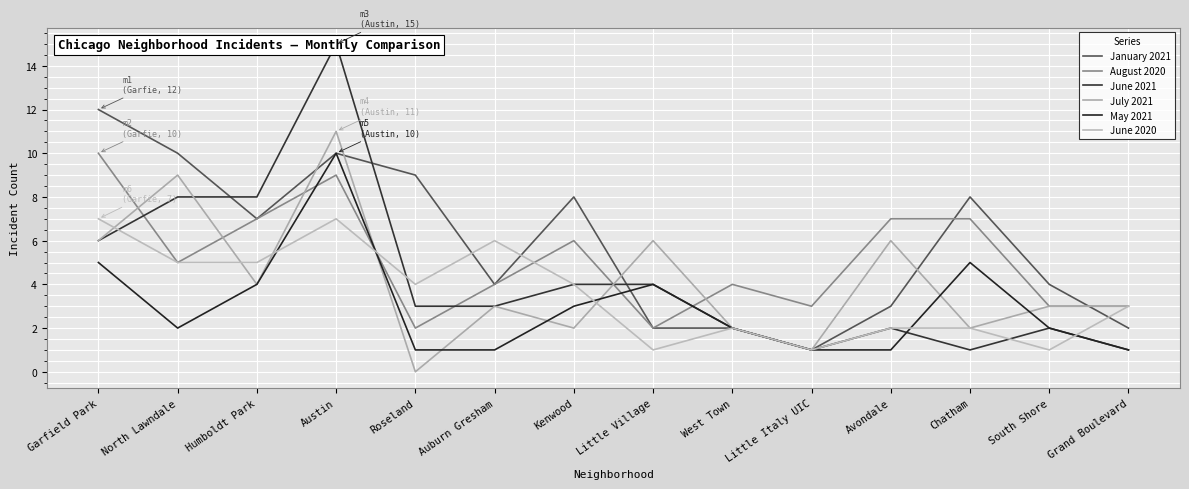

What are all the series names shown in the legend?

January 2021, August 2020, June 2021, July 2021, May 2021, June 2020